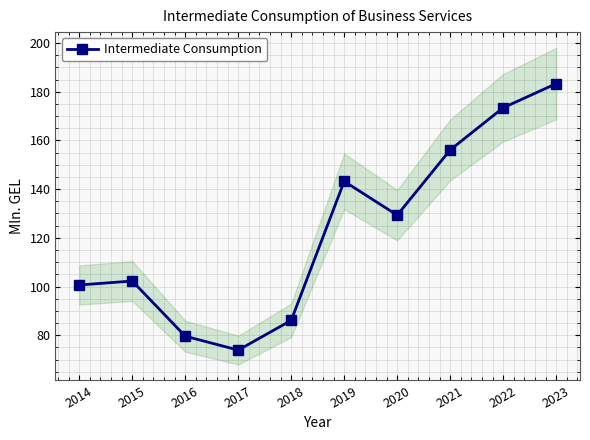

What is the sum of all values?

1227.8